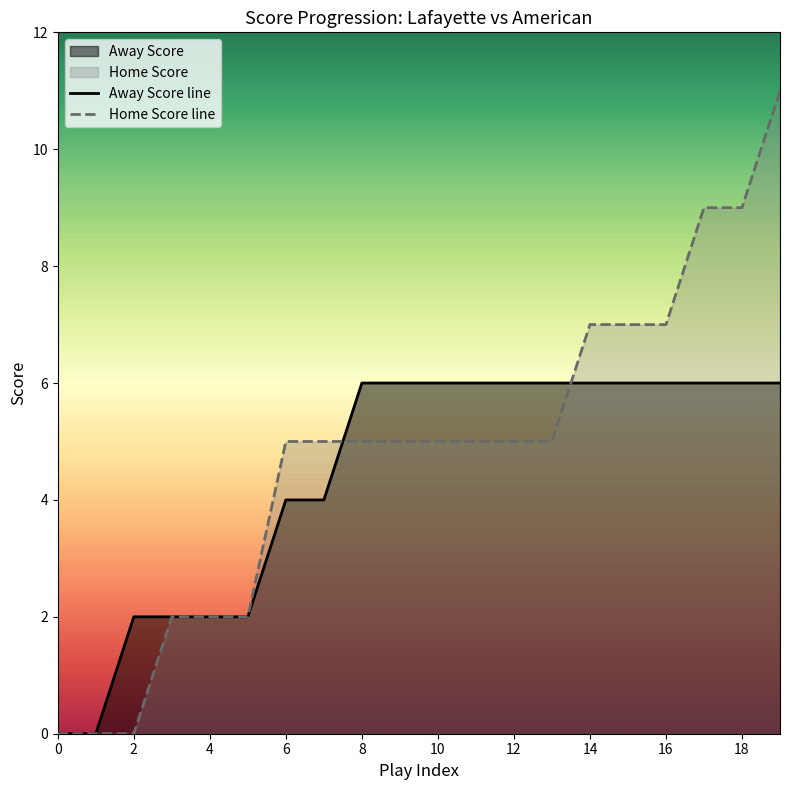

What is the sum of the Away Score line values at 14 and 18?

12